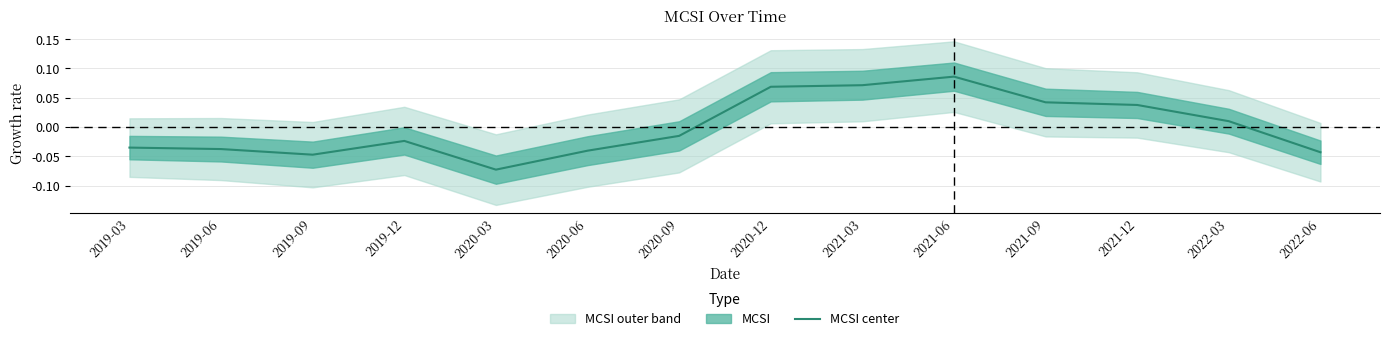

How many points are higher than both their immediate neighbors (excluding endpoints)?

2